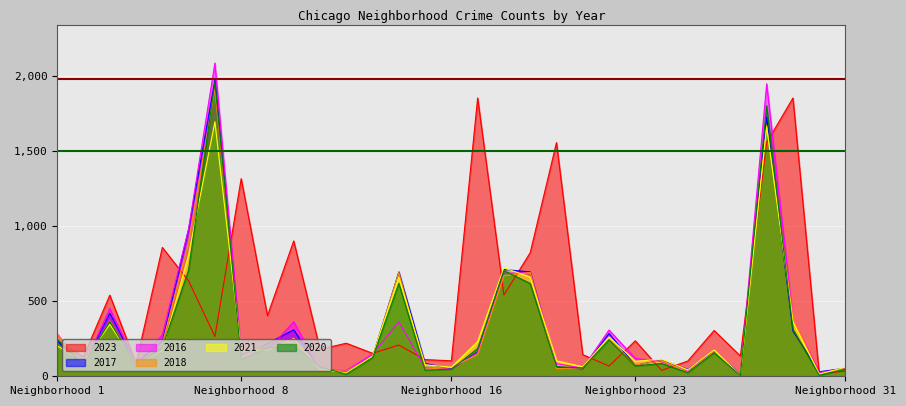

How many values in the 2017 series exceed 142?

15